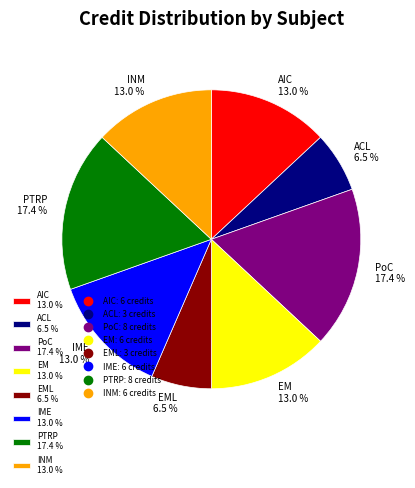

Does any single category account for the majority?

No